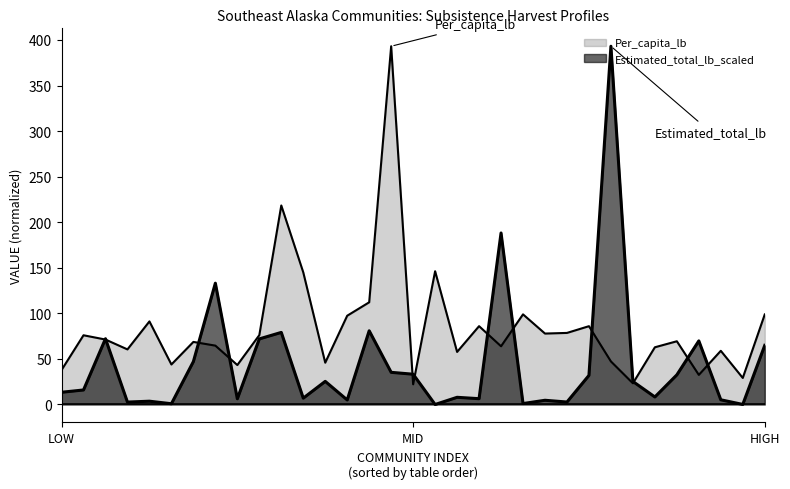

The Per_capita_lb series shows 60.5 at LOW. True or false?

False